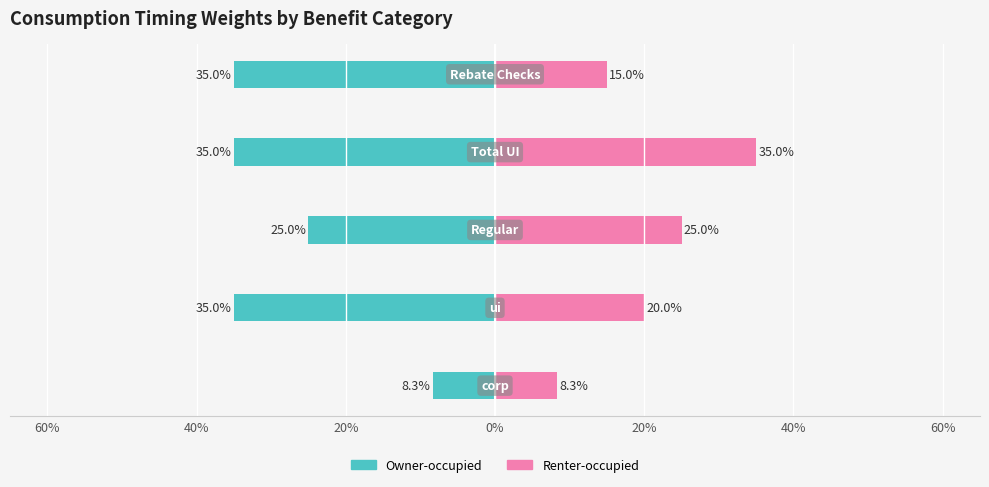

Rank the series at 20% from highest to lowest value.

Renter-occupied, Owner-occupied